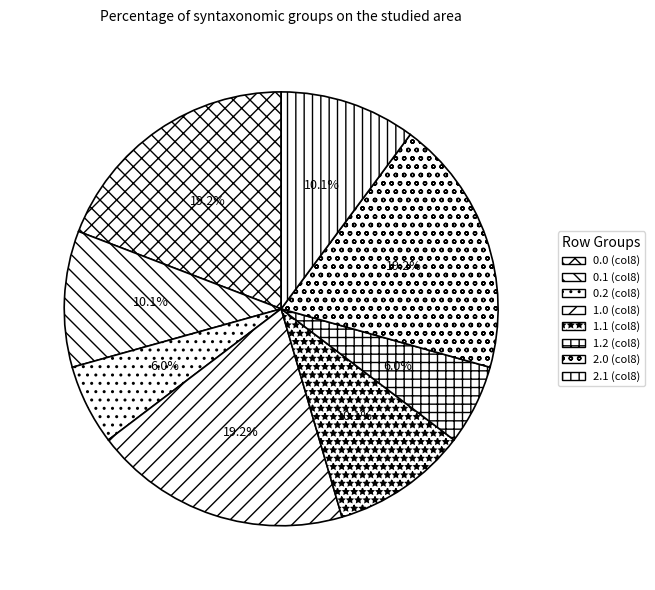

Count the number of slices in the pie.

8